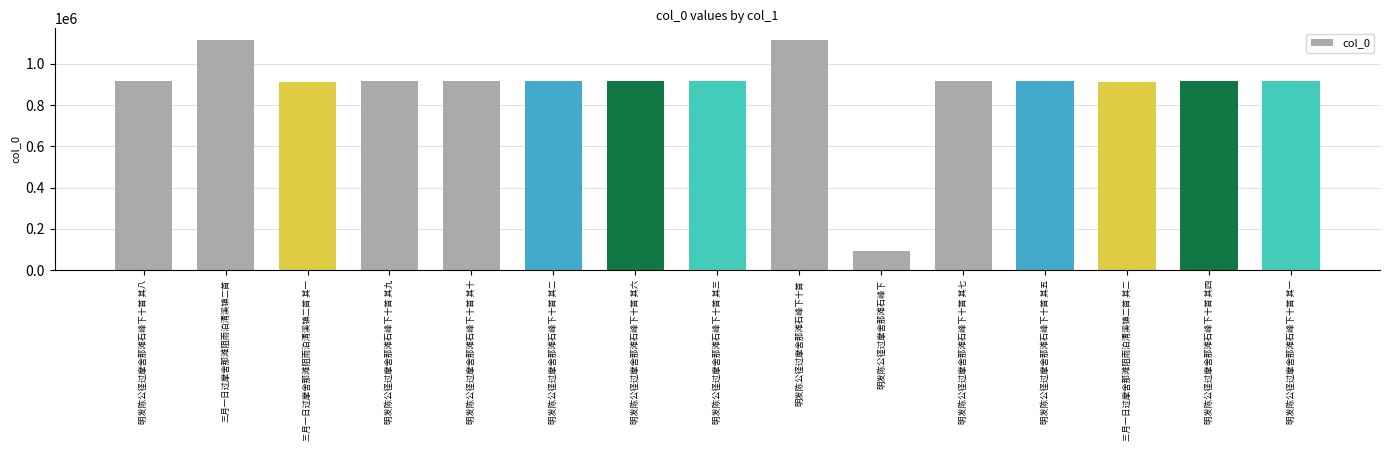

What is the change in value from 三月一日过摩舍那滩阻雨泊清溪镇二首 to 明发陈公径过摩舍那滩石峰下十首 其九?

-199793